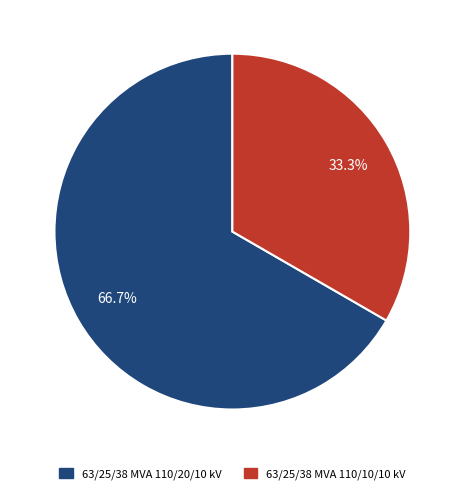

Which category has the biggest portion of the pie?

63/25/38 MVA 110/20/10 kV